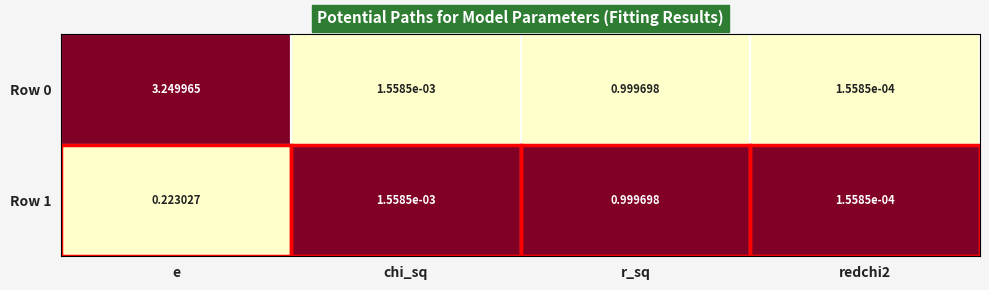

At which category is the sum across all series the highest?

e